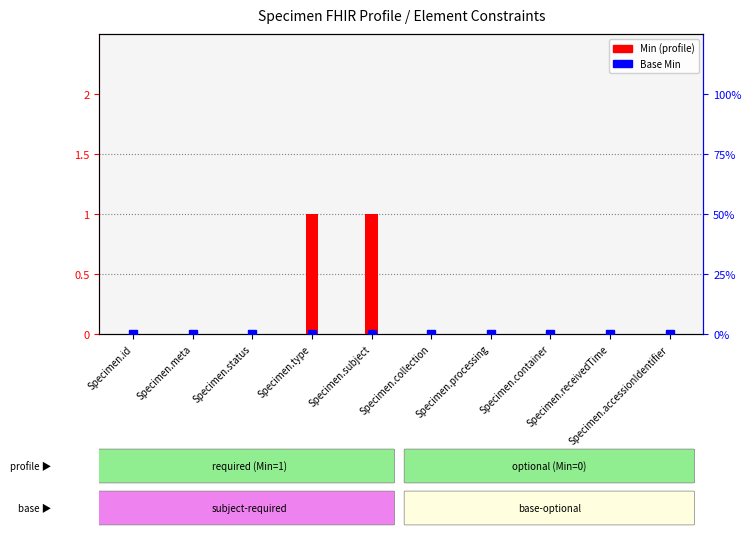

Which category has the highest value in the Min (profile) series?

Specimen.type